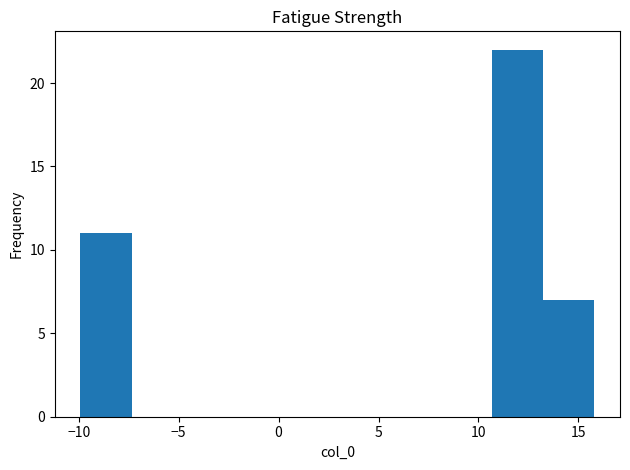

Over which range of the x-axis is the bar tallest?

10.5 to 13.0